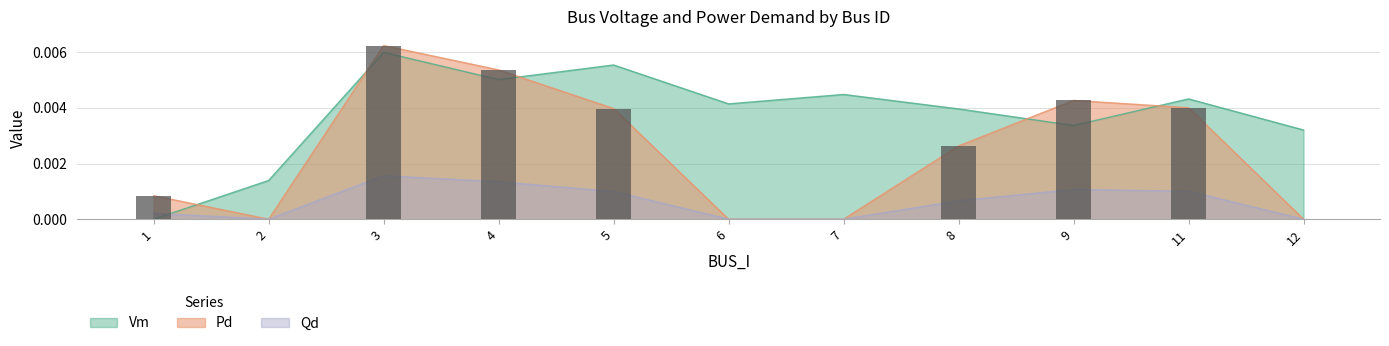

At which category does the chart reach its minimum across all series?

1